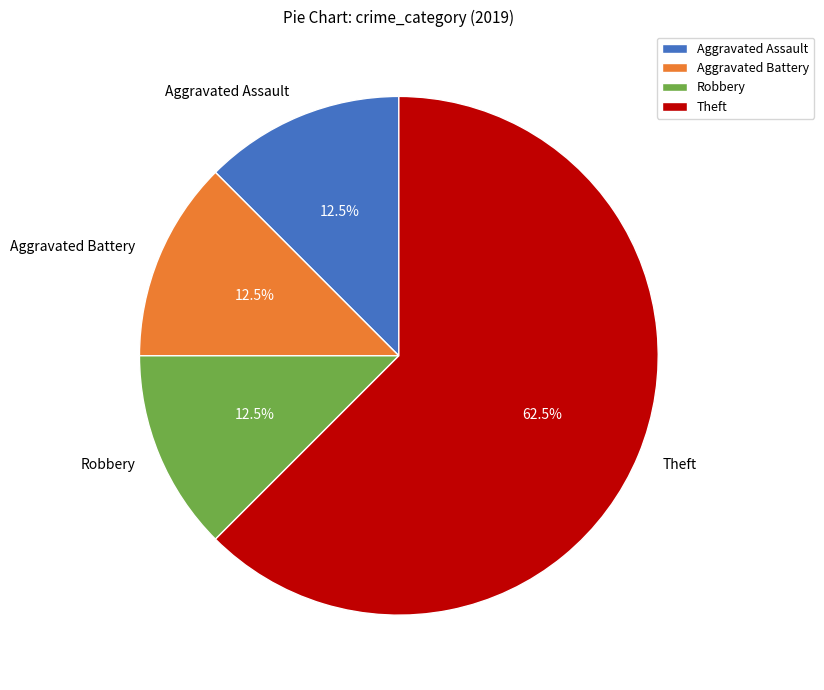

Is Theft the majority of the pie?

Yes